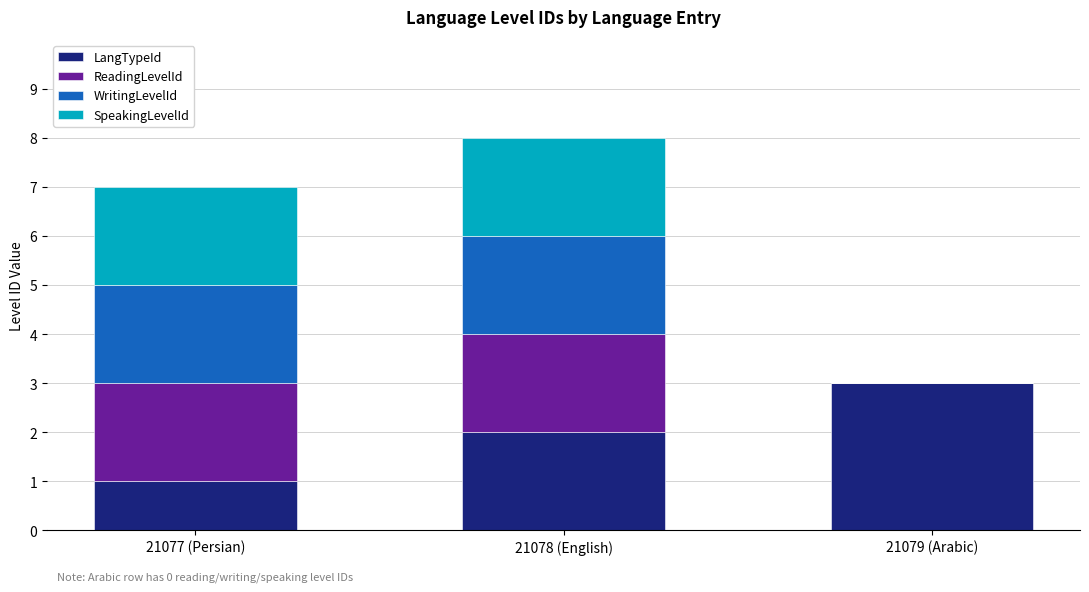

Is it true that LangTypeId equals 3 at 21079 (Arabic)?

True